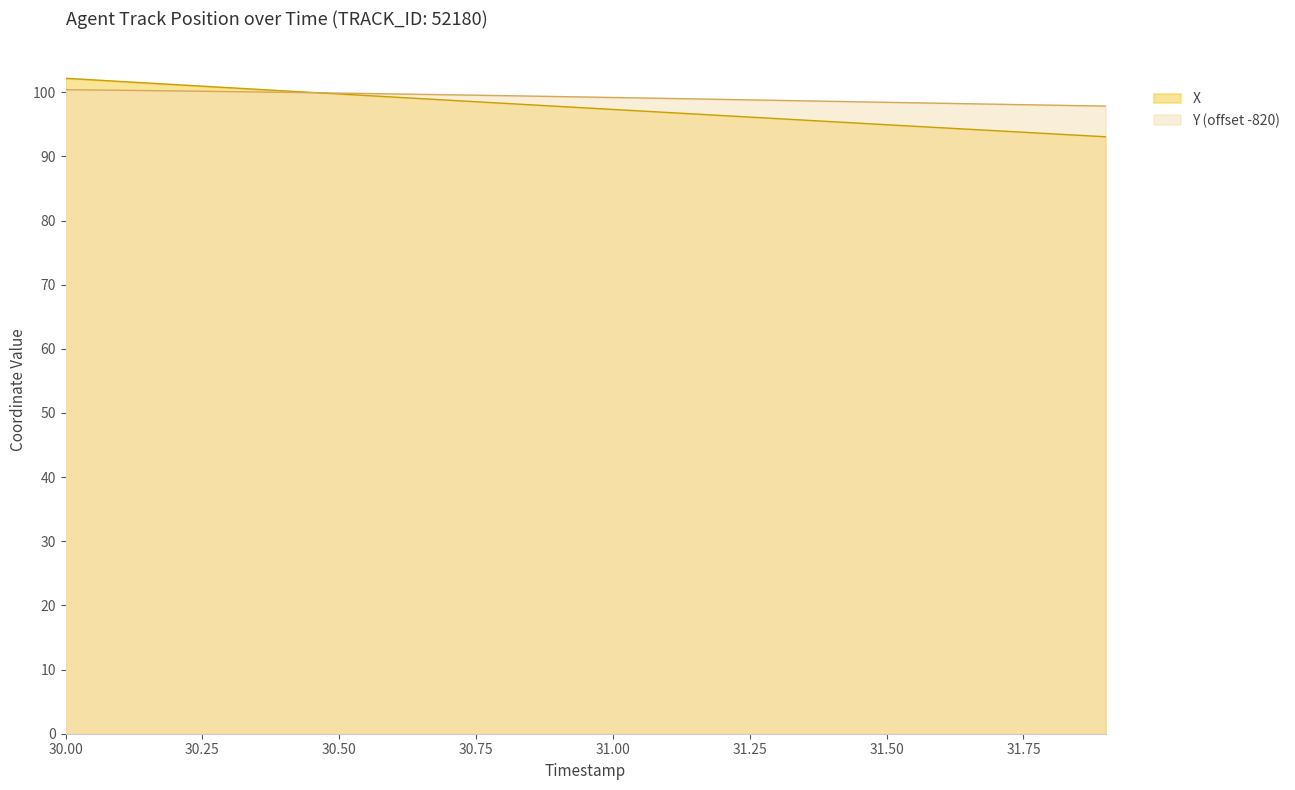

Which series has the largest total across all categories?

Y (offset -820)